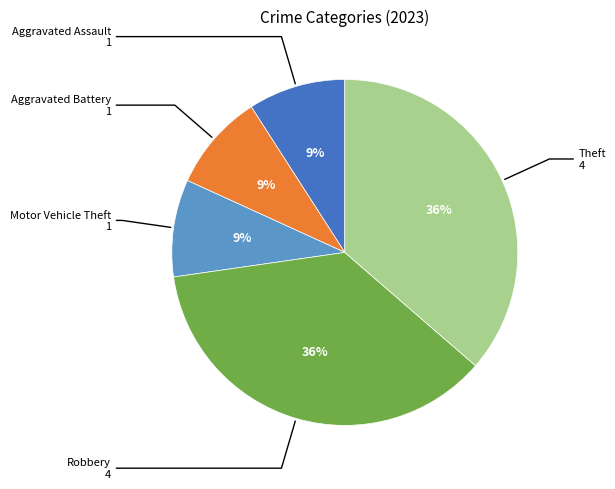

To the nearest percent, what is the difference between the largest and smallest slice percentages?

27%